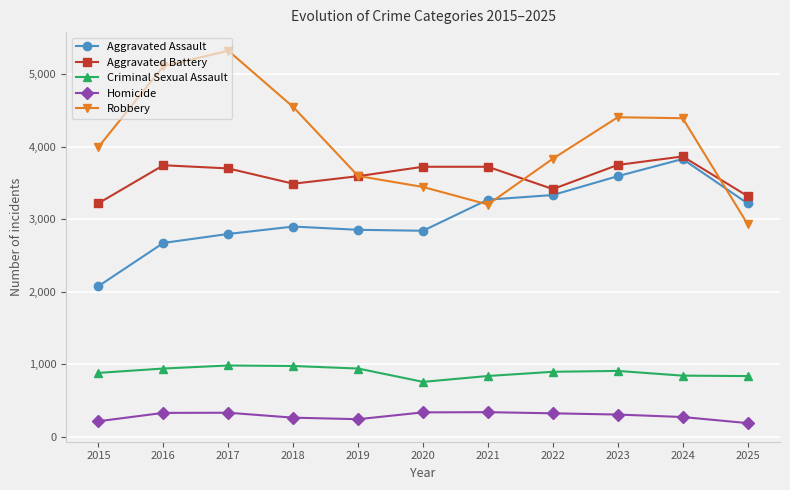

Where does the Homicide series first go above 307?

2016